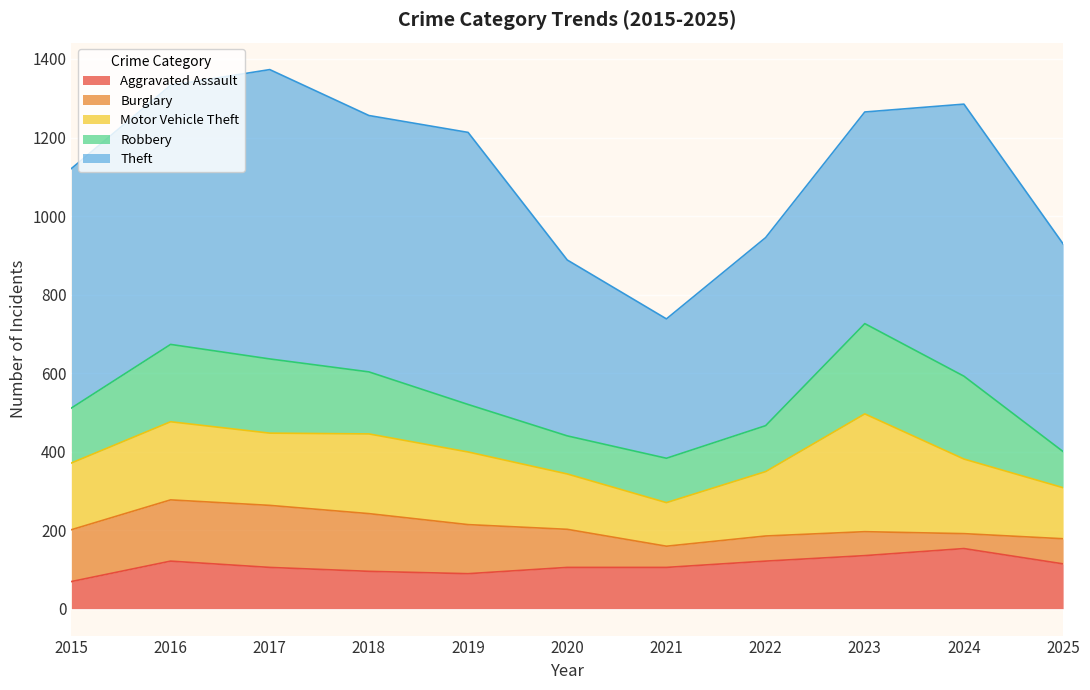

True or false: Burglary and Aggravated Assault intersect in this chart.

True